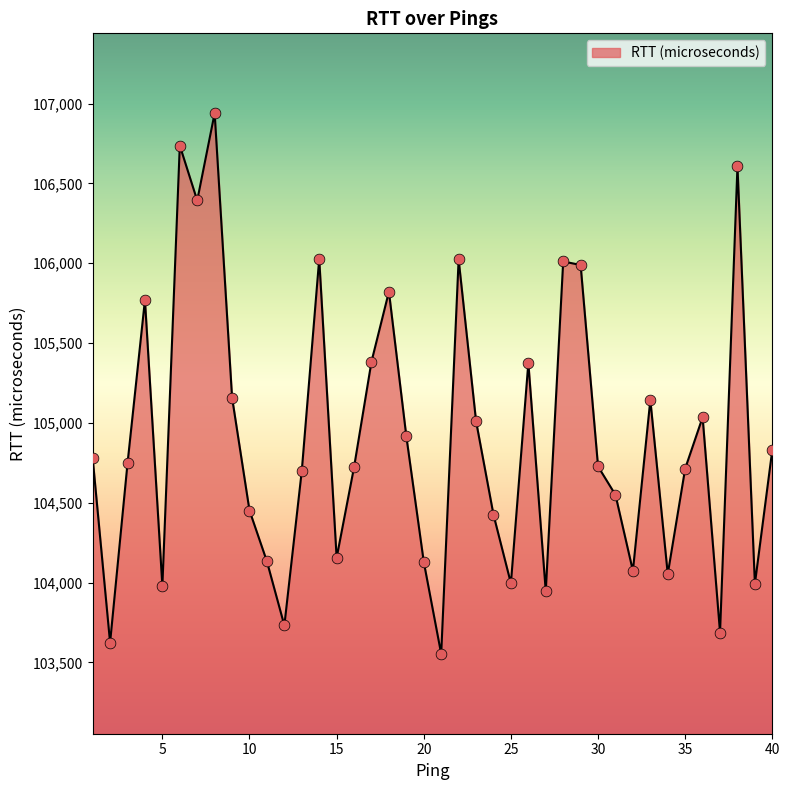

What is the minimum value shown in the chart?

103553